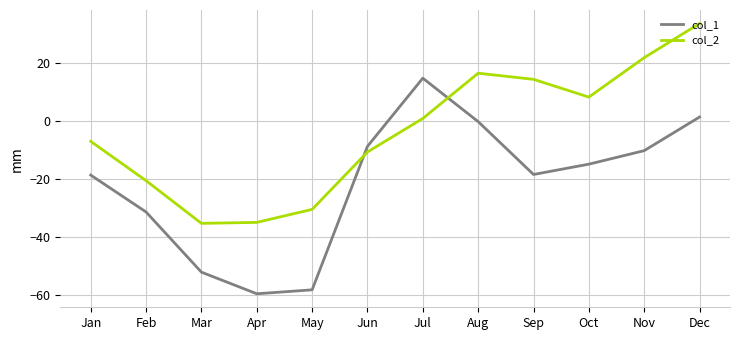

What is the difference between the highest and lowest values at May?

27.8